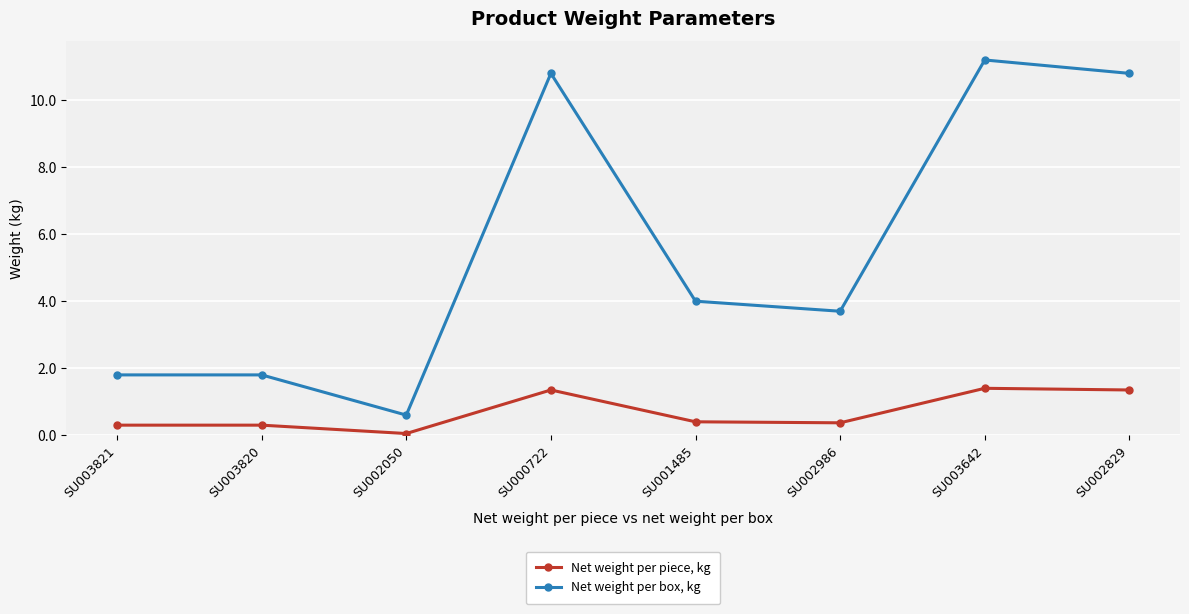

What position from the right is SU003642?

2